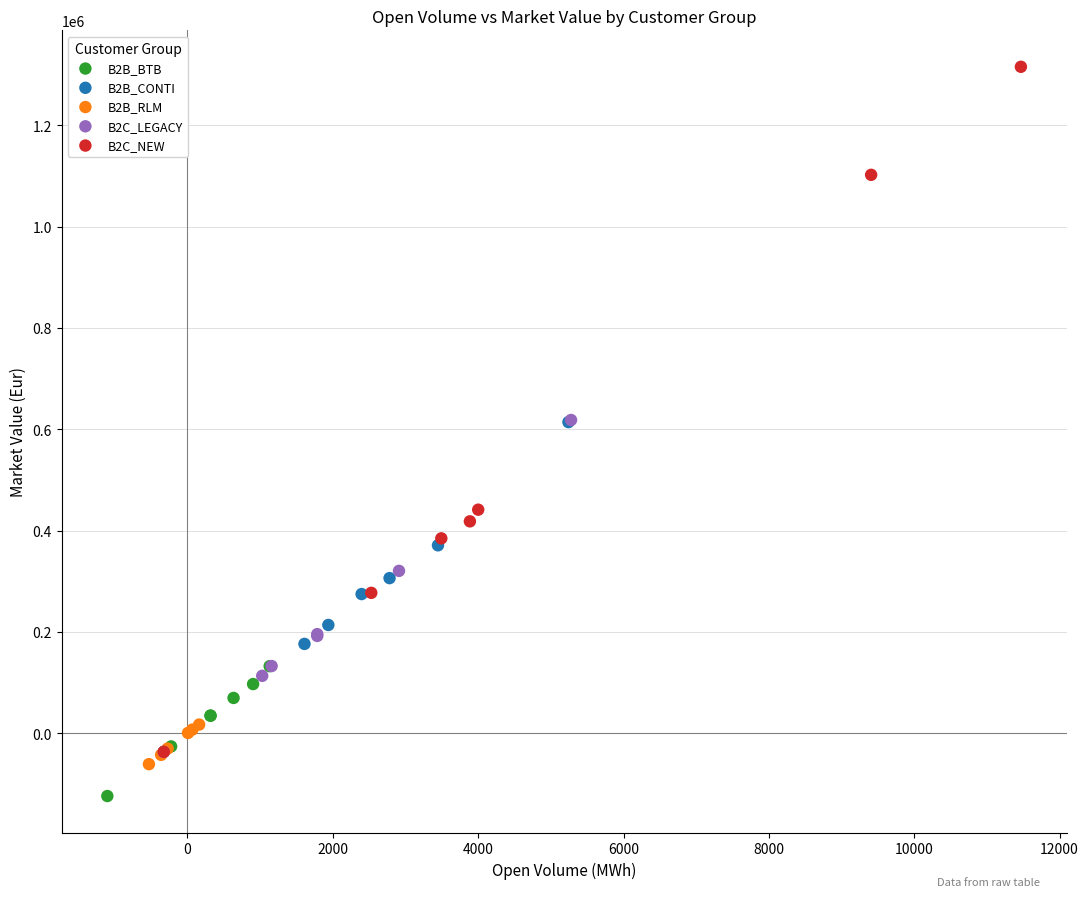

Which series has the largest Y range (max minus min)?

B2C_NEW